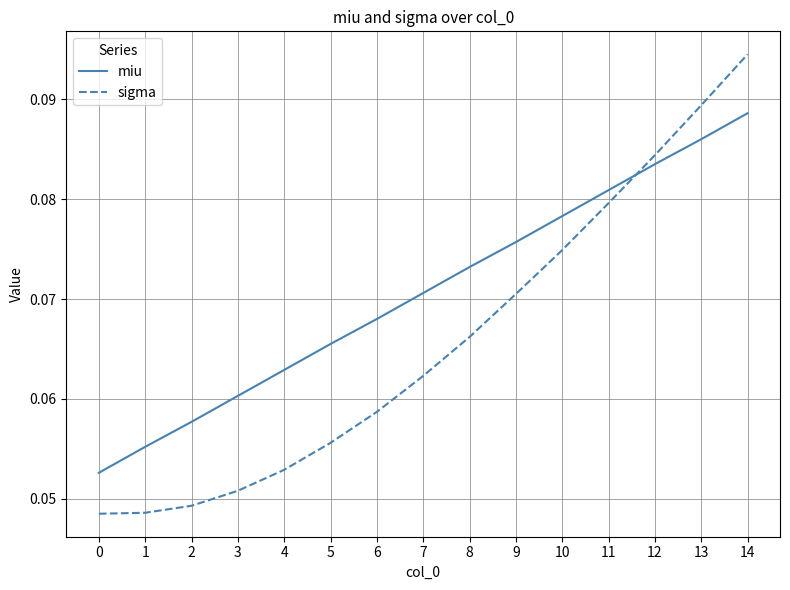

Which series has the widest spread of values?

sigma